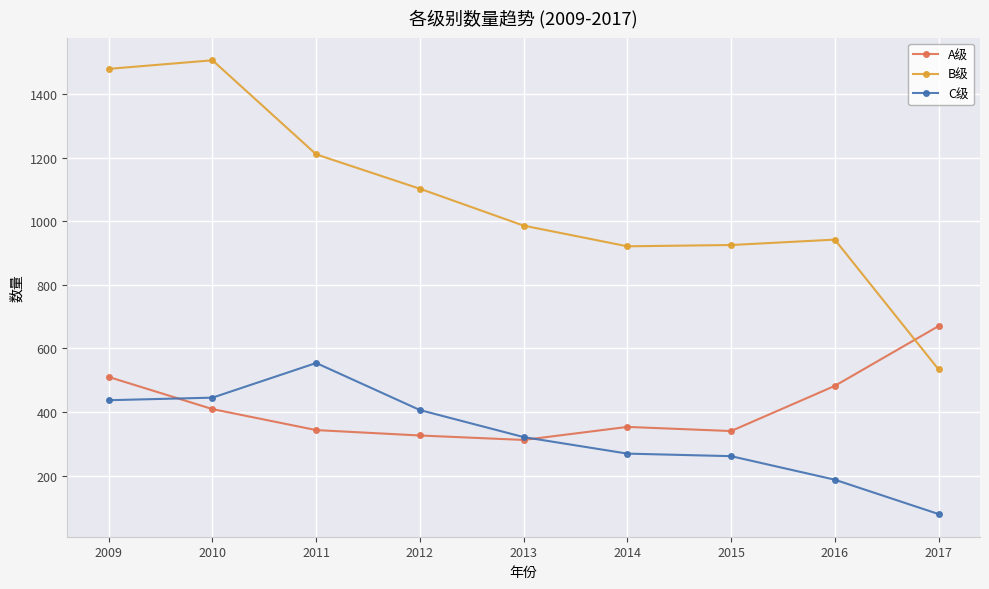

What is the spread (max minus min) of values at 2017?

591